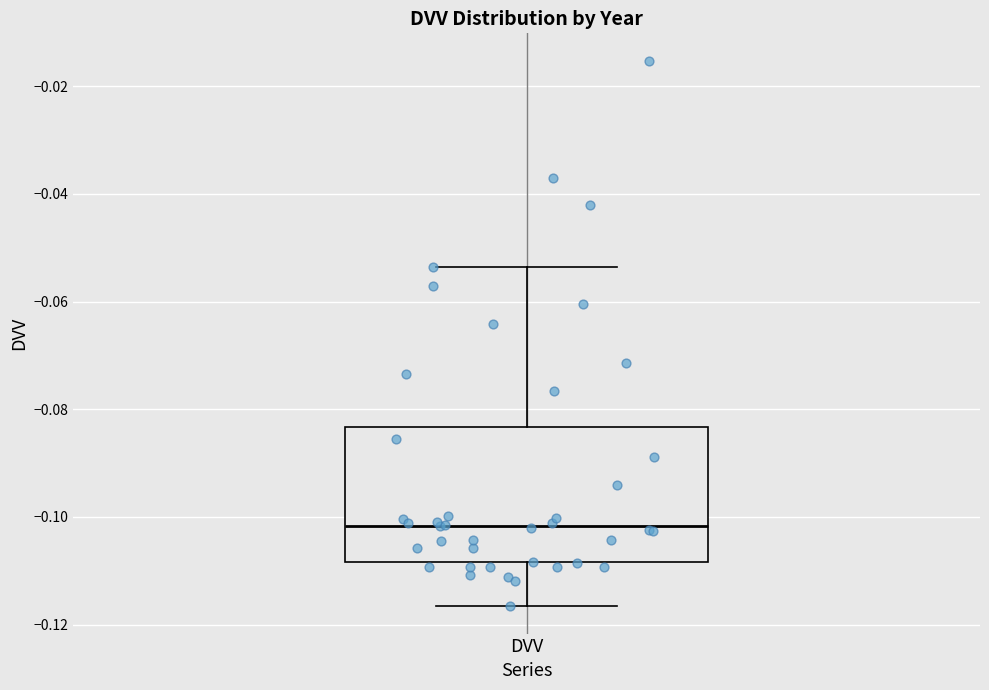

Read this box plot against the y-axis: the position of the median line, the range covered by the box, and the ends of both whiskers. The values are not printed on the chart, so give them approximately, as read against the axis.

median -0.102, box -0.108 to -0.084, whiskers -0.116 to -0.054